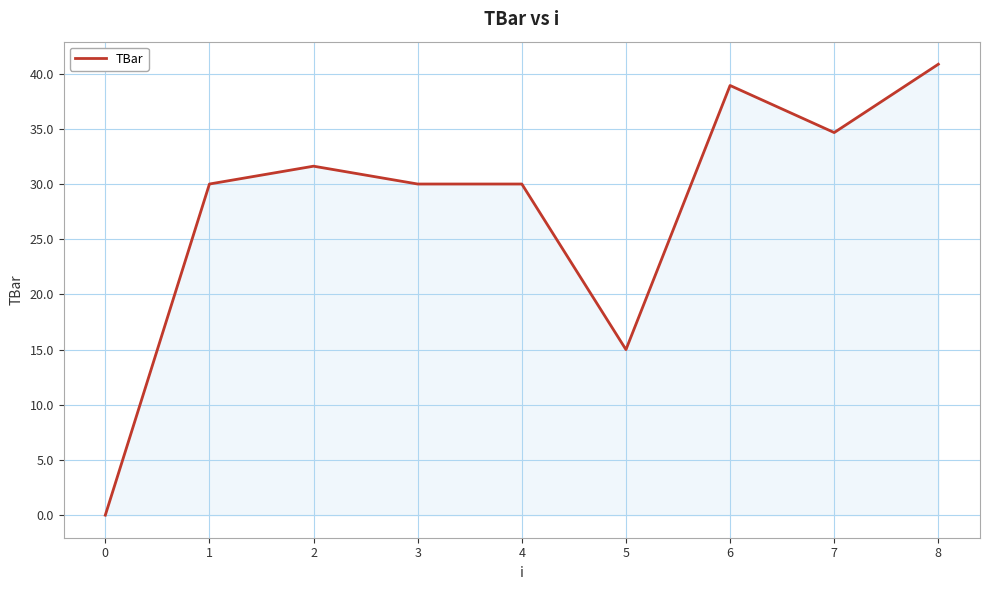

The value at 2 is 31.6. True or false?

True